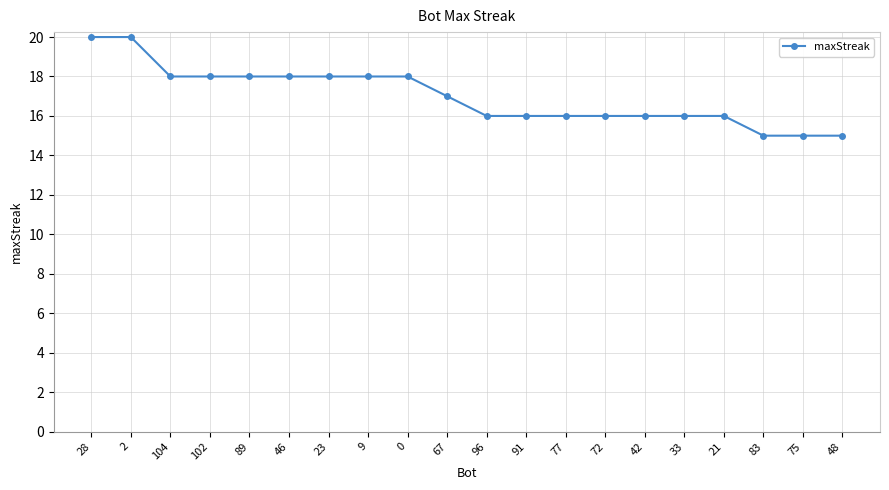

What is the approximate value at 21?

16